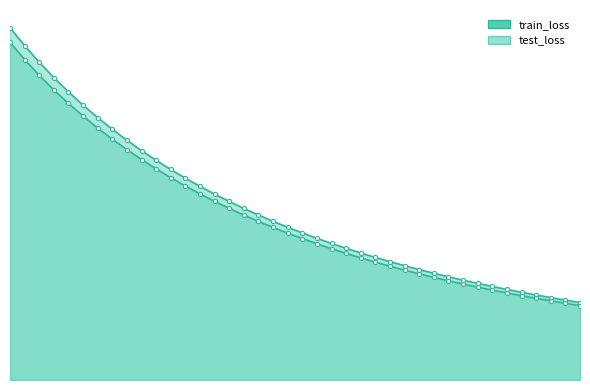

Which has a higher value, 9 or 34?

9